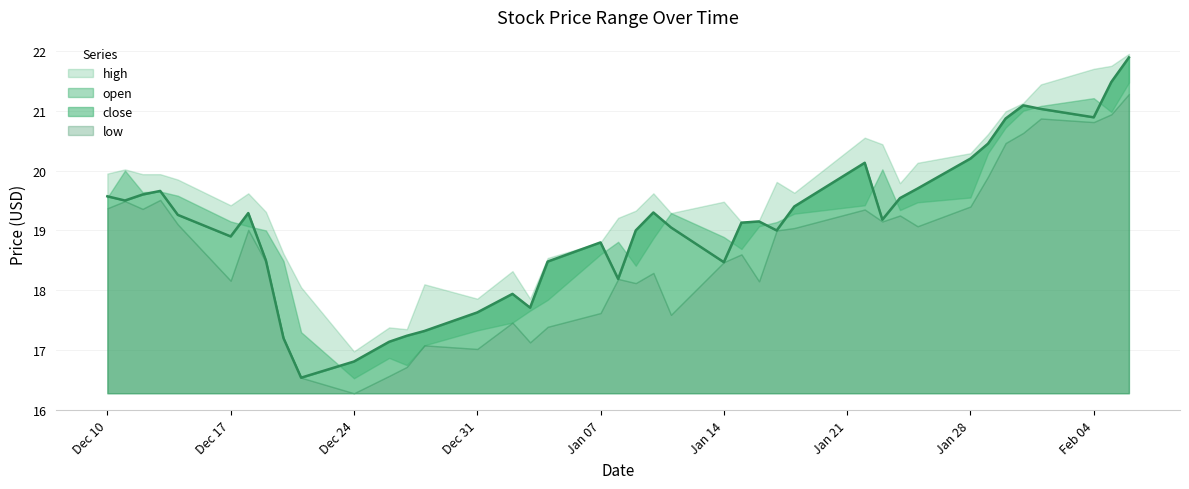

The open series shows 8.2 at 2019-01-31. True or false?

False